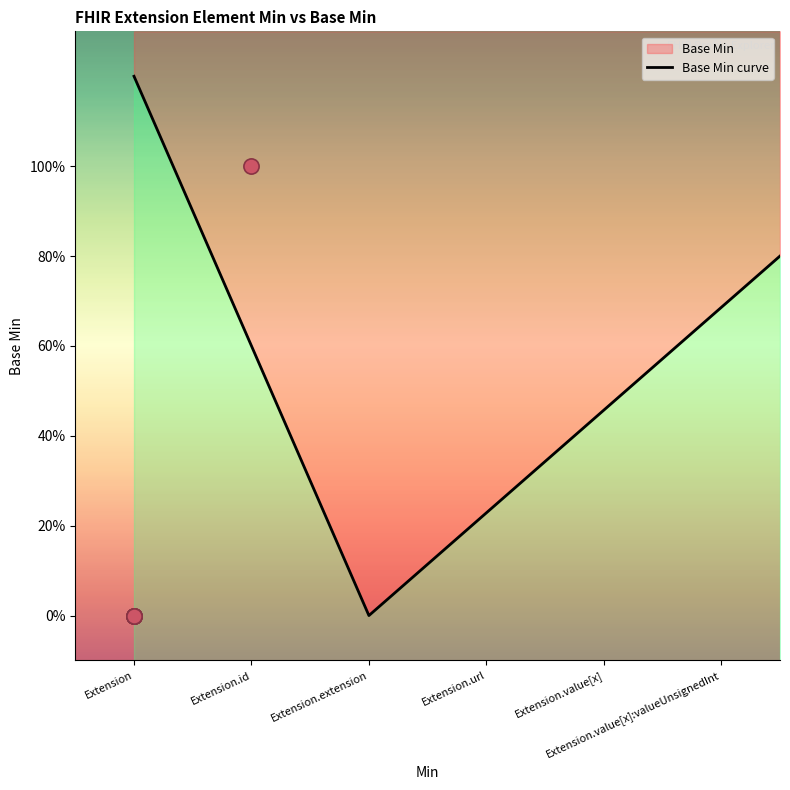

Which has a higher value, Extension or Extension?

Extension